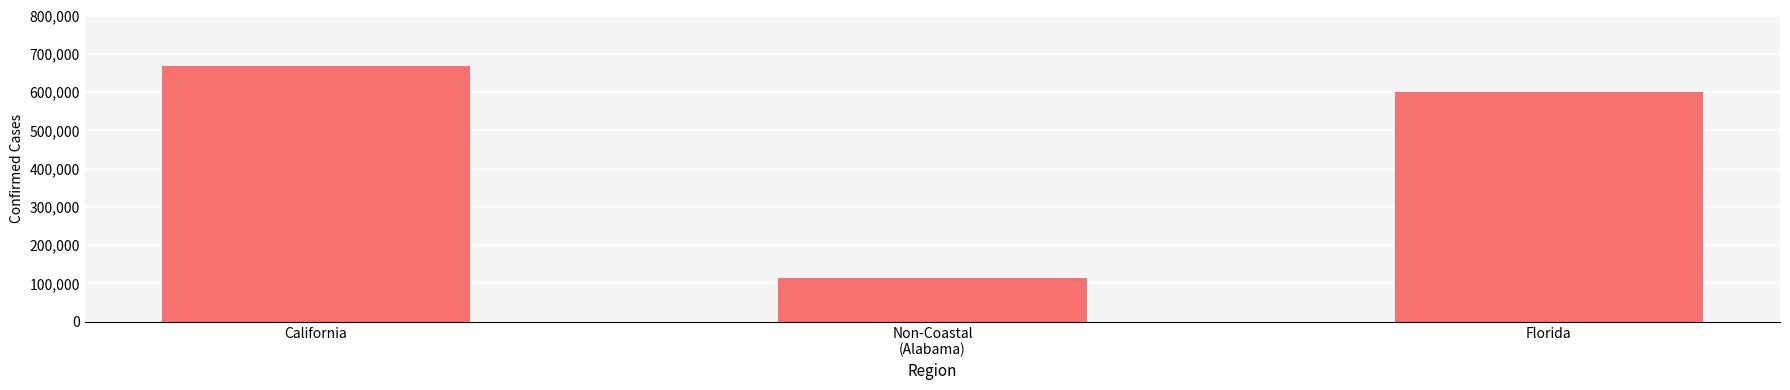

Reading right to left, list all the values displayed in this chart.

600571	115485	669280